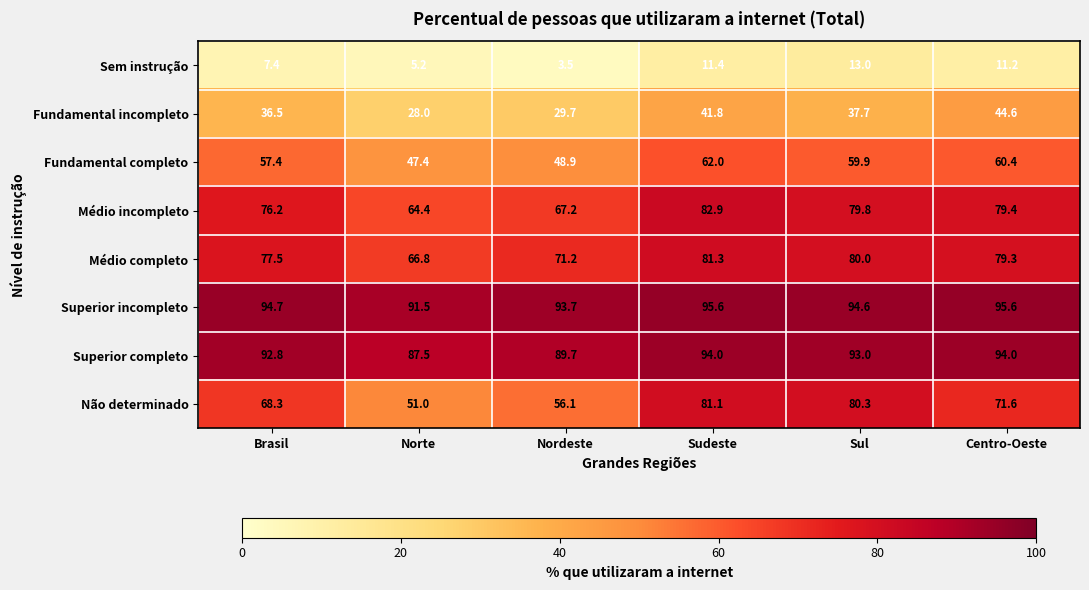

List the series in order of their peak value, highest first.

Superior incompleto, Superior completo, Médio incompleto, Médio completo, Não determinado, Fundamental completo, Fundamental incompleto, Sem instrução